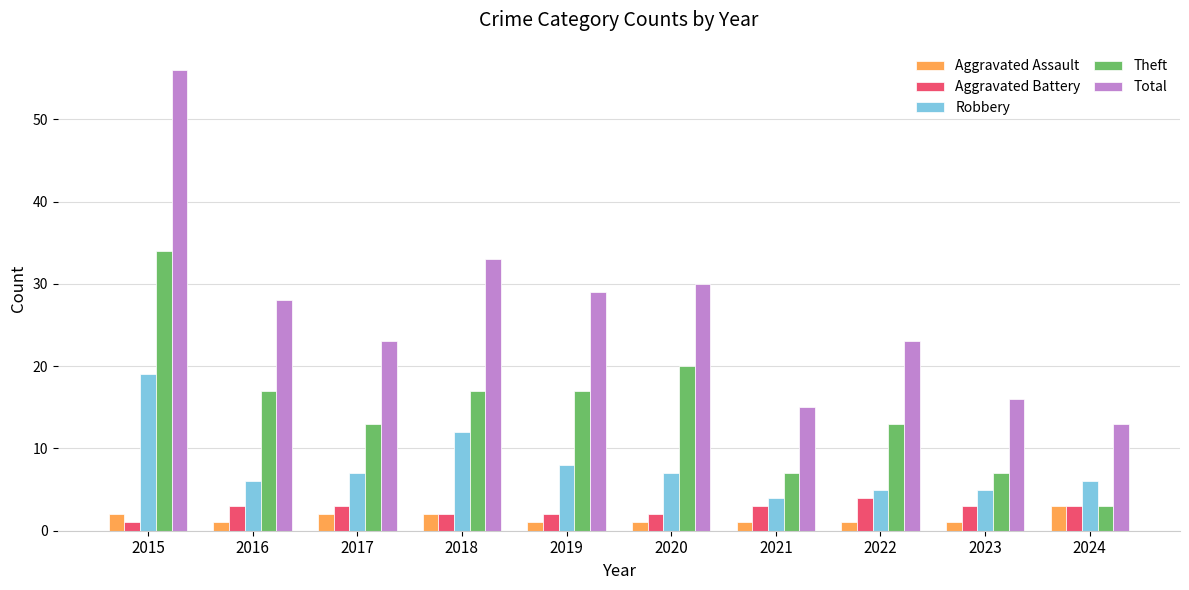

Between 2019 and 2024, which series saw the biggest shift?

Total